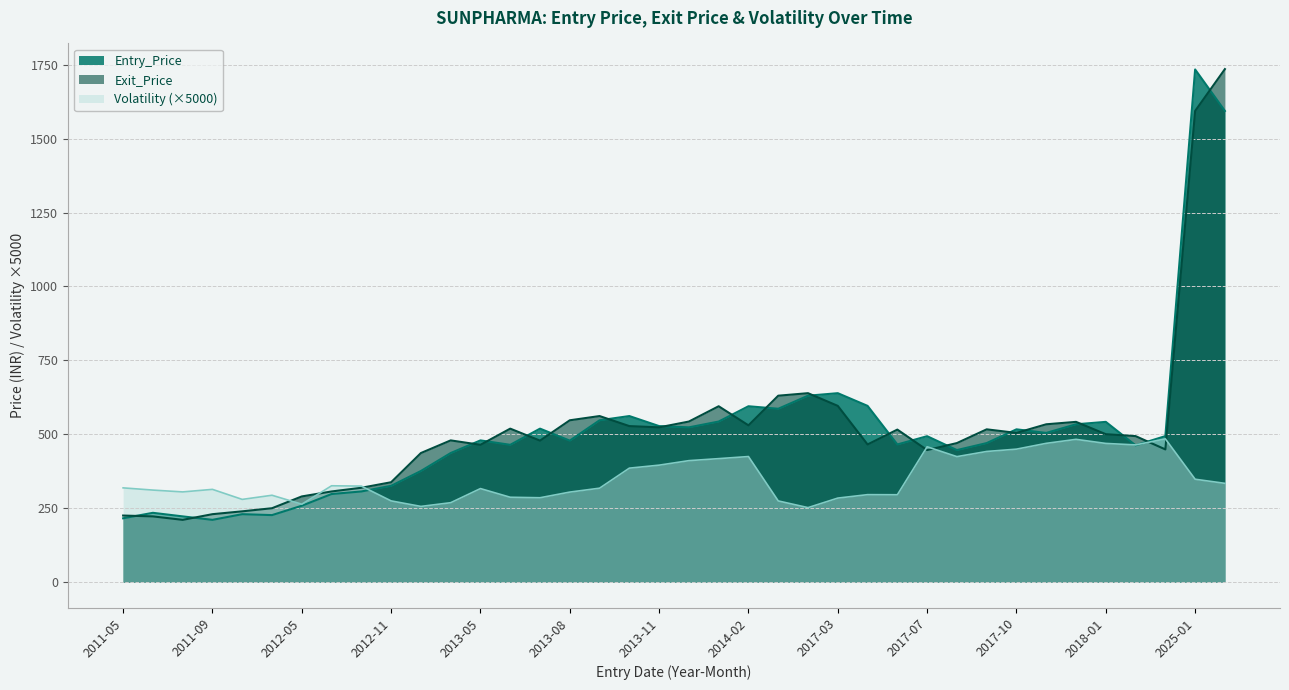

At which label does Entry_Price reach its minimum?

2011-09